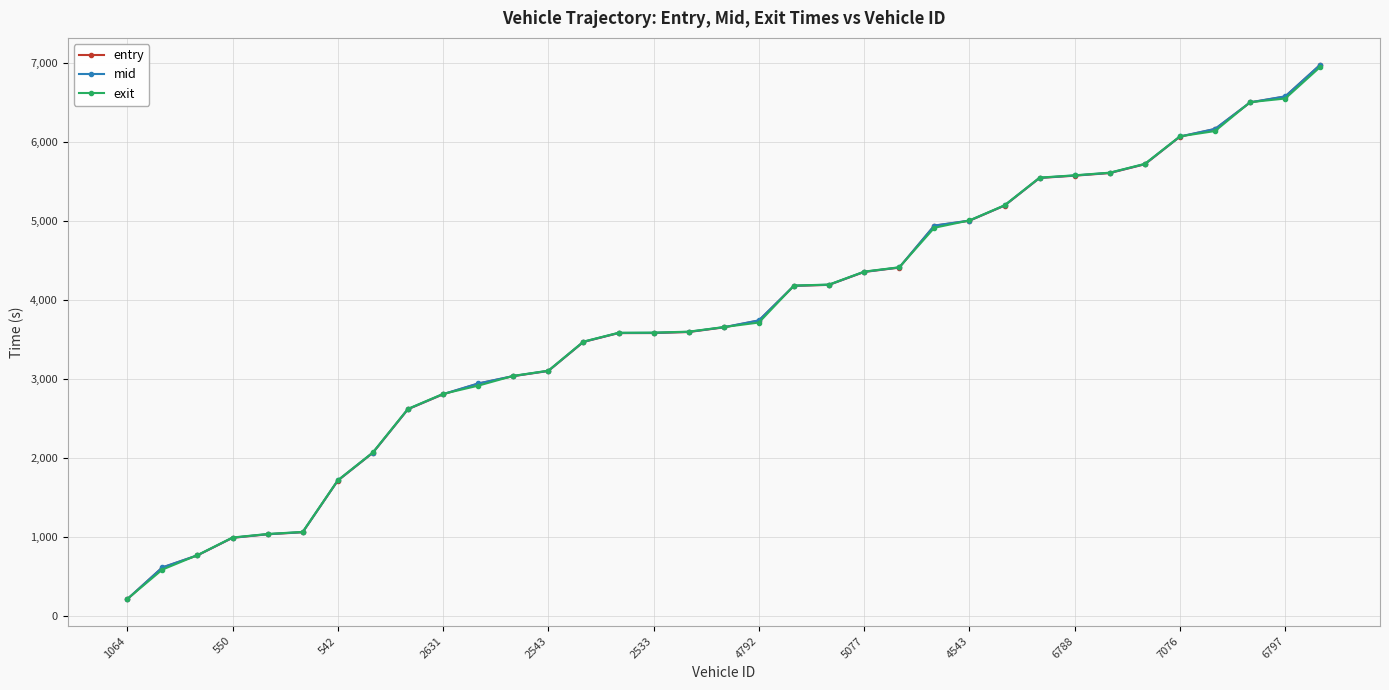

Which series has the largest range (max minus min)?

entry